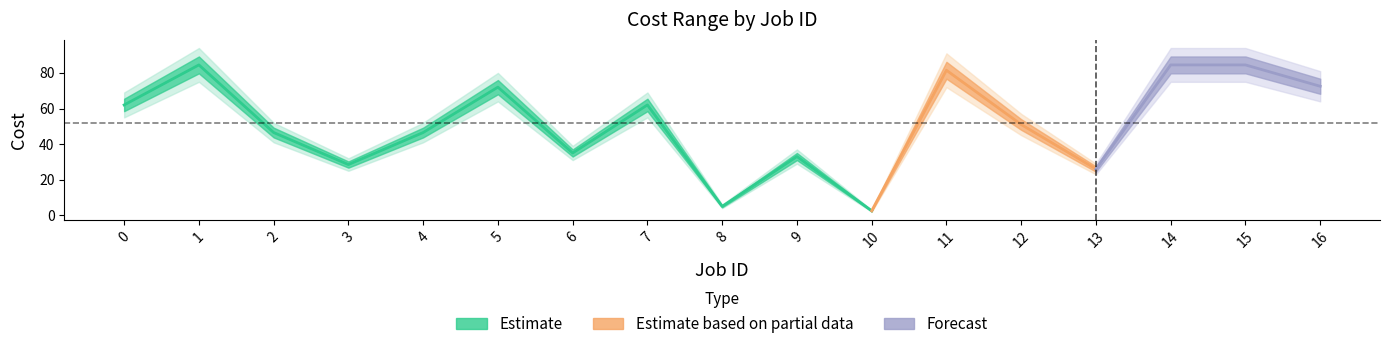

How many data points in Cost max are above 57?

8